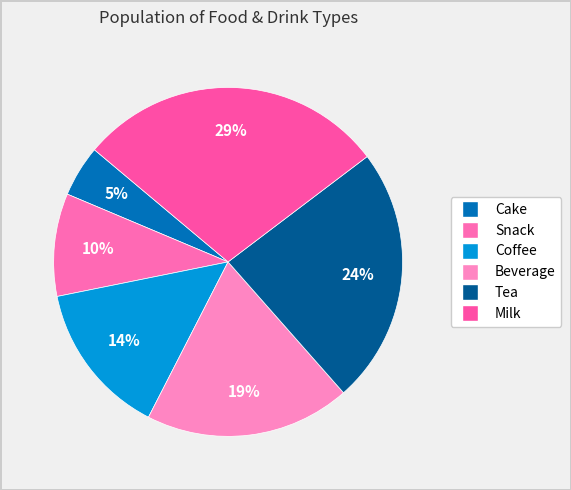

What percentage do Milk and Beverage together represent?

47.6%